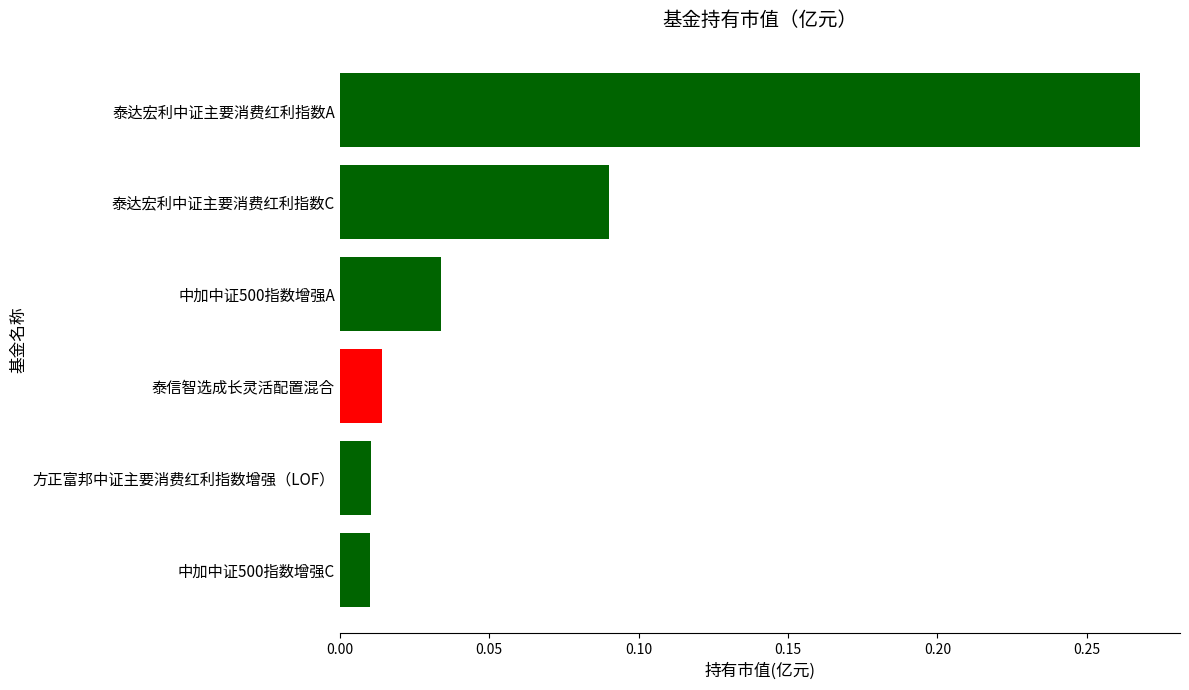

How many data points does each series have?

6